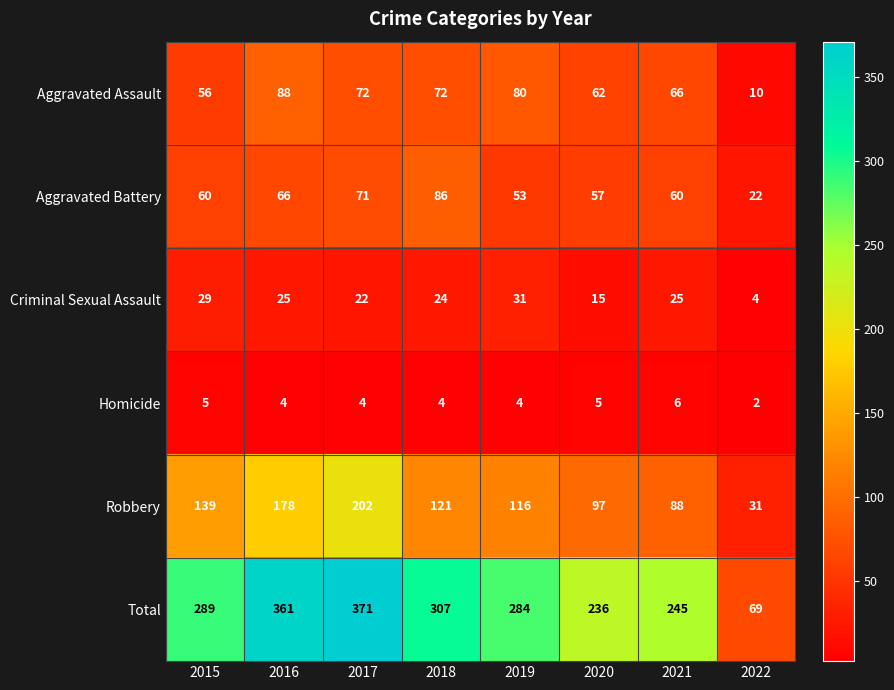

Where is Criminal Sexual Assault nearest to the value 17?

2020